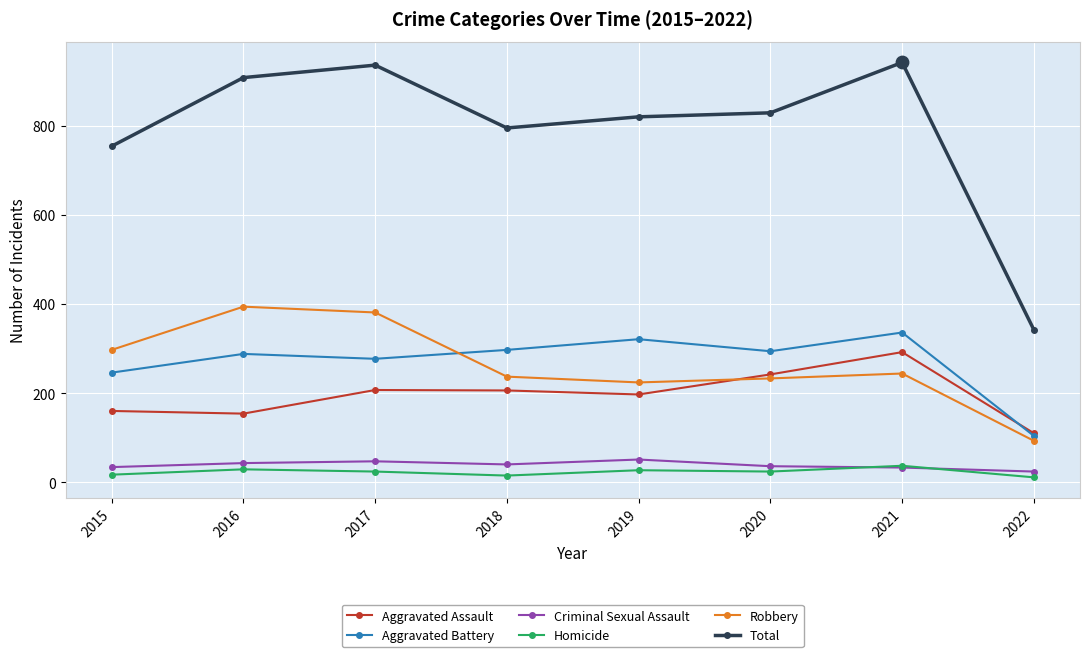

Which series has the largest total across all categories?

Total